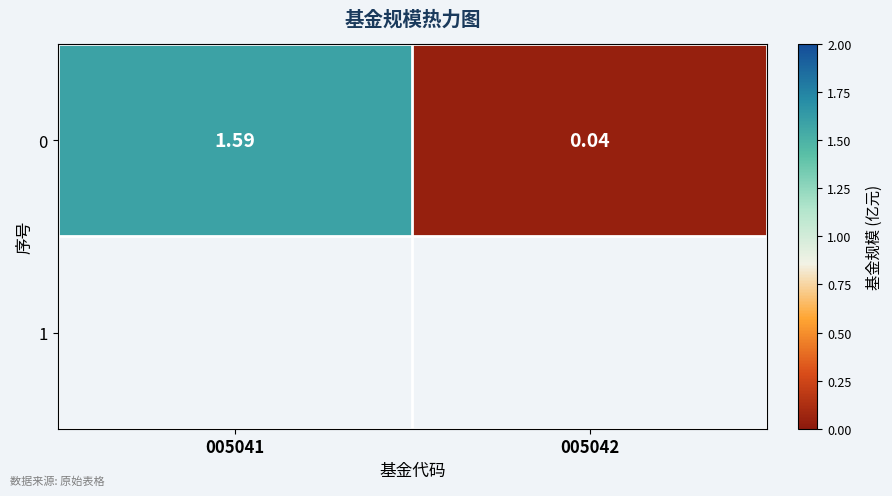

Reading right to left, transcribe all the data shown in this chart.

005042=0.0	005041=1.6